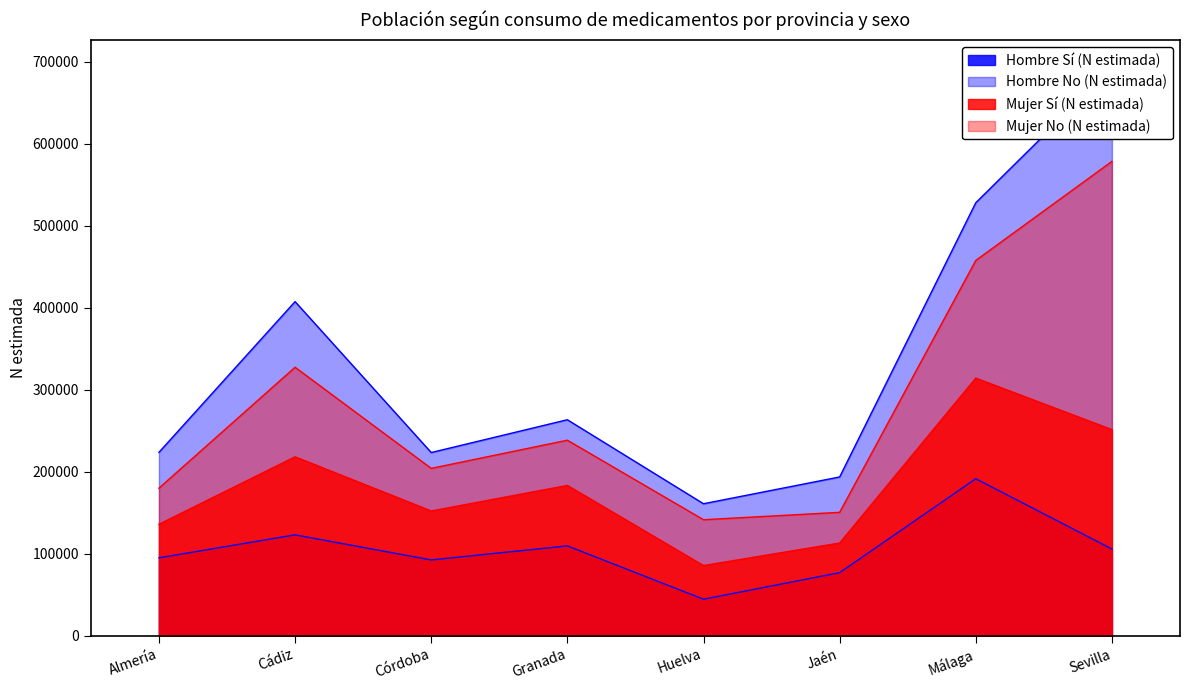

What is the approximate value of Mujer No (N estimada) at Cádiz?

327493